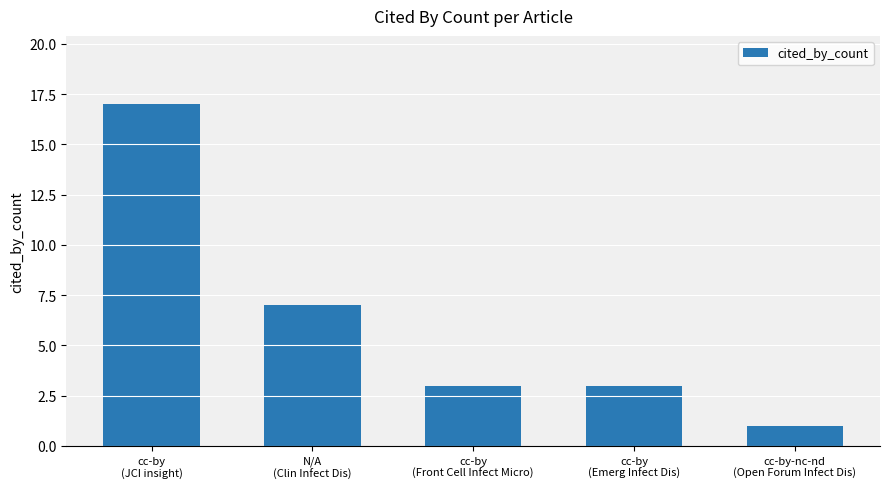

The chart shows a value of 4 at cc-by
(JCI insight). True or false?

False